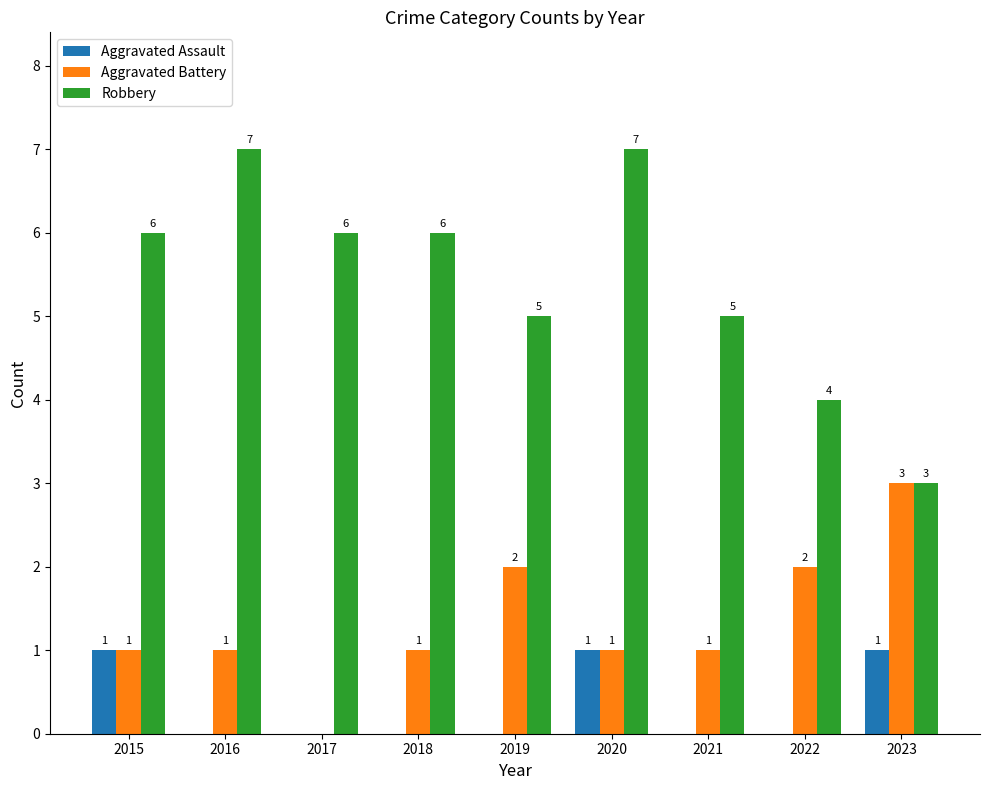

True or false: Aggravated Battery has a value of 2 at 2022.

True